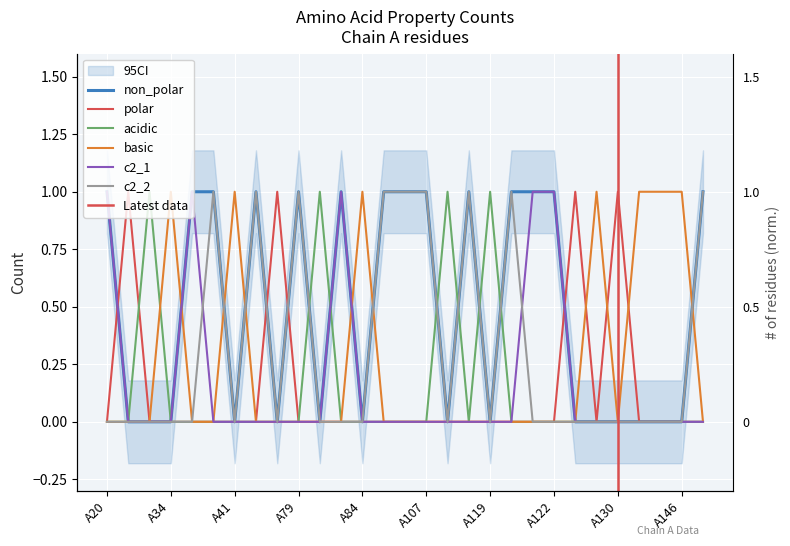

In acidic, how many points are higher than both neighbors (excluding endpoints)?

4